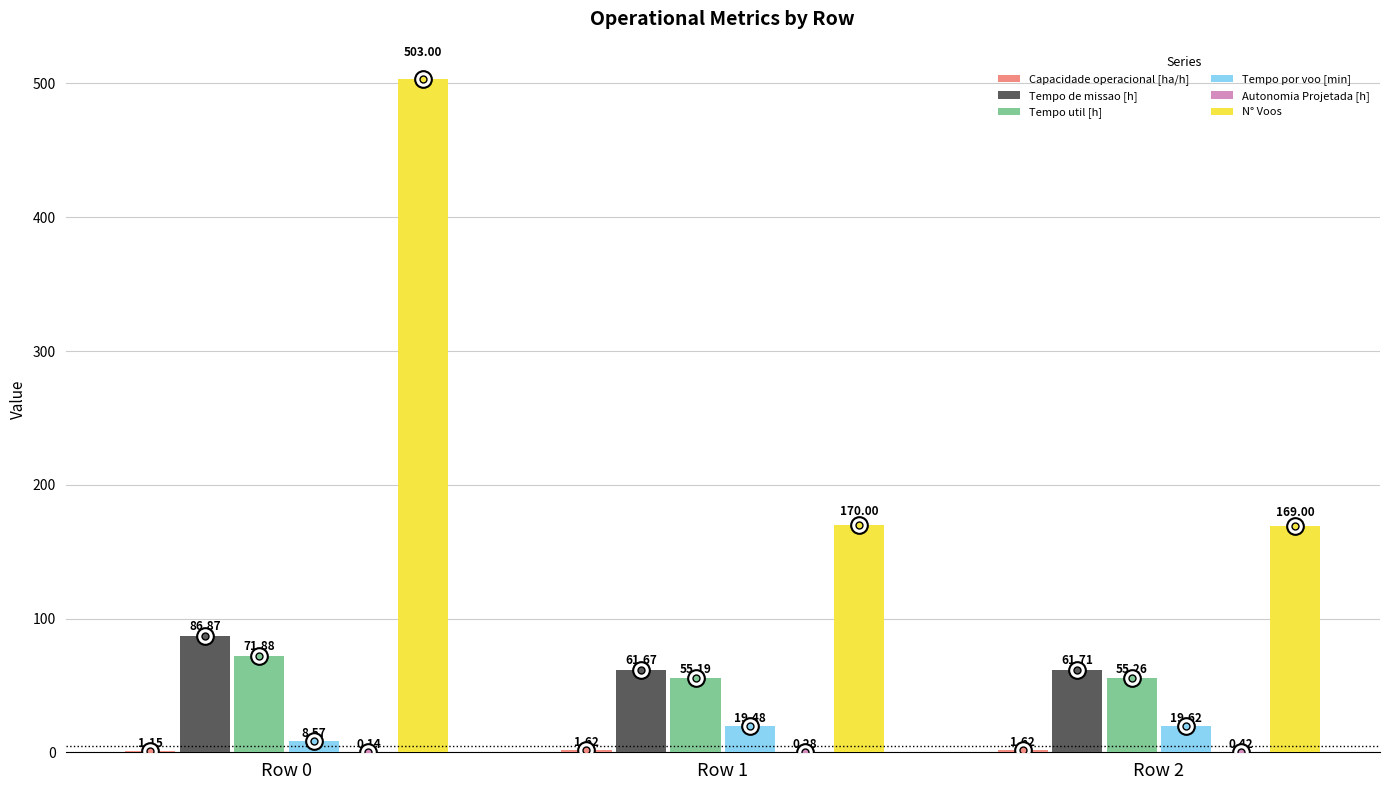

What value does the Tempo por voo [min] series have at Row 1?

19.5